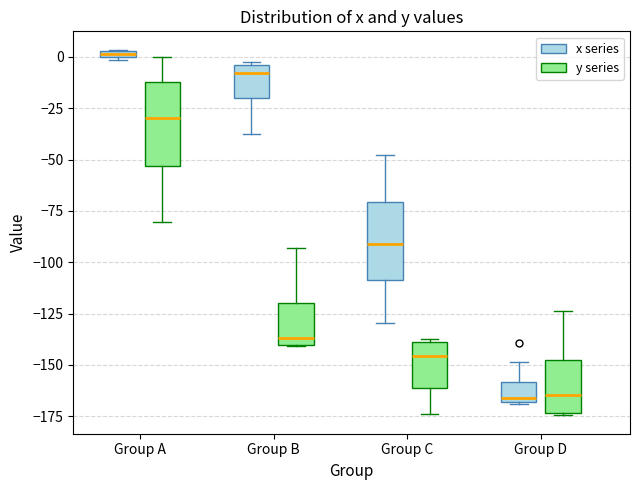

Where does the median line of the box for Group B (x series) sit on the y-axis? The values are not printed on the chart, so give them approximately, as read against the axis.

-10